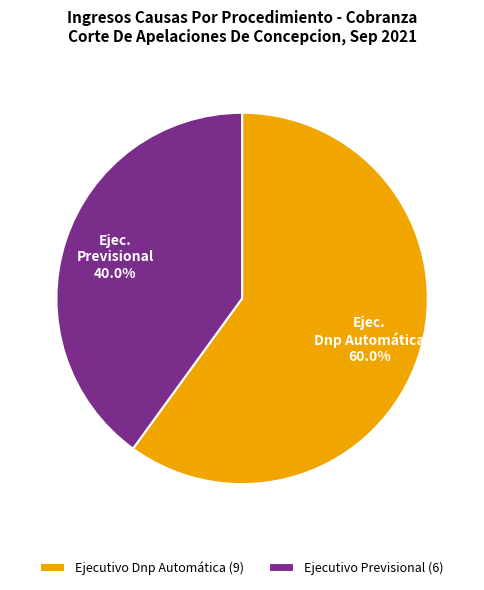

To the nearest percent, what is the difference between the largest and smallest slice percentages?

20%